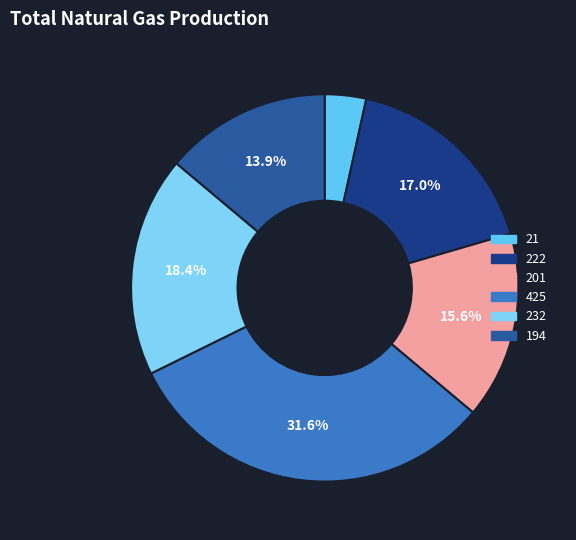

Between 425 and 222, which is larger?

425